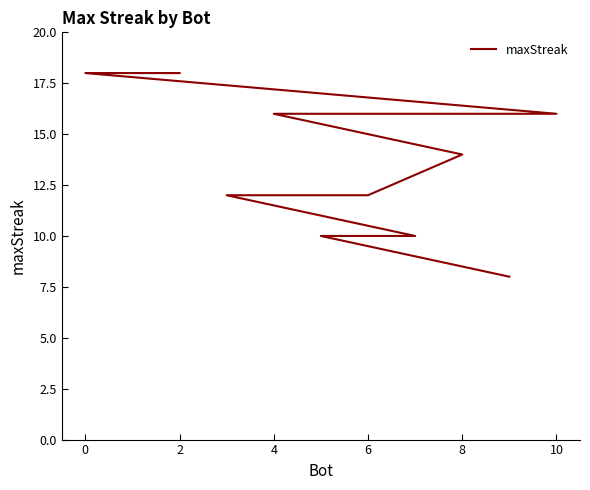

True or false: the data has more than 0 interior local peaks.

False